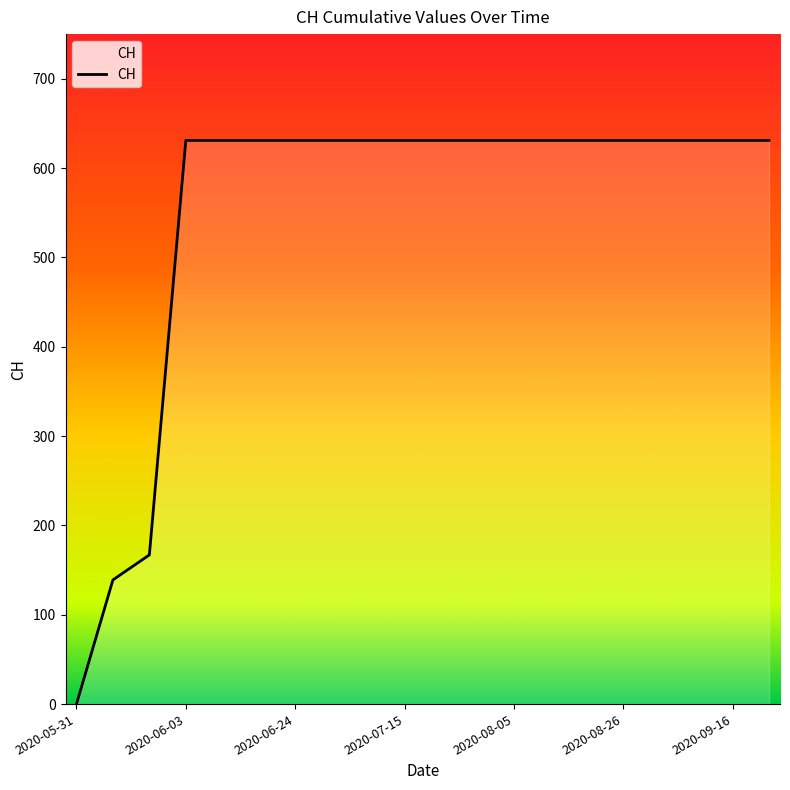

True or false: the data shows 825 at 7.

False